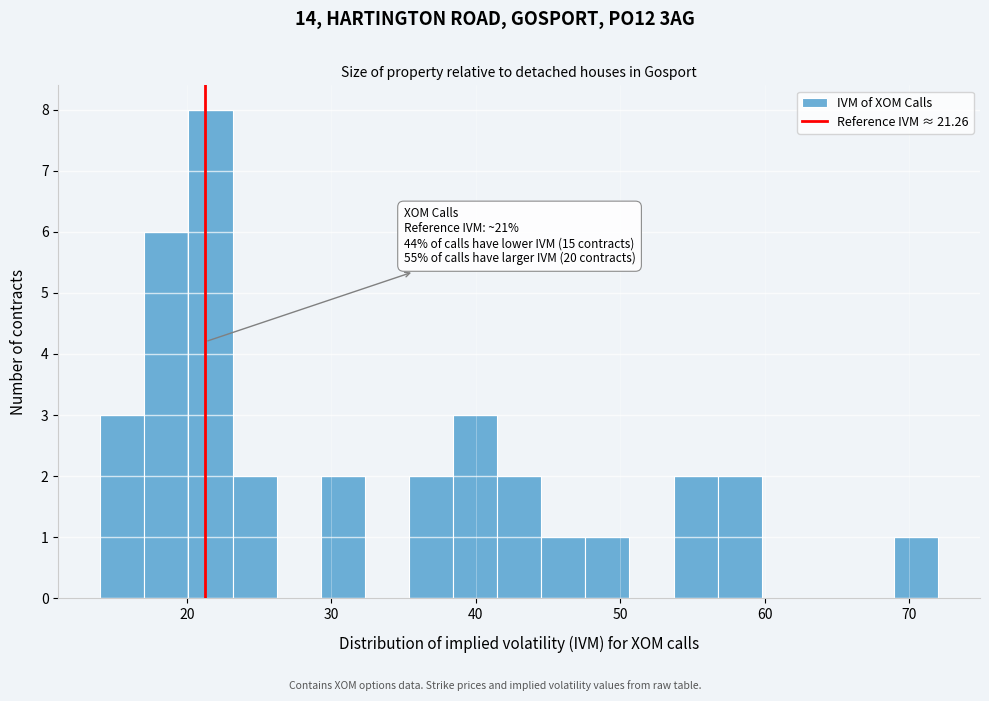

Around what value on the x-axis is the tallest bar? Give the approximate position of its centre, as read against the axis.

22